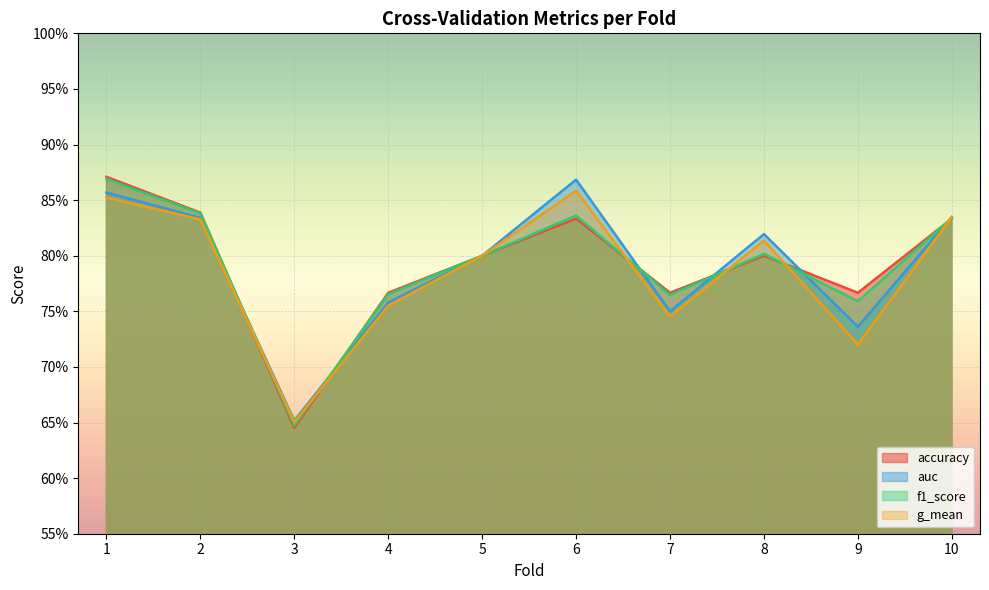

What is the average value of the auc series?

0.8